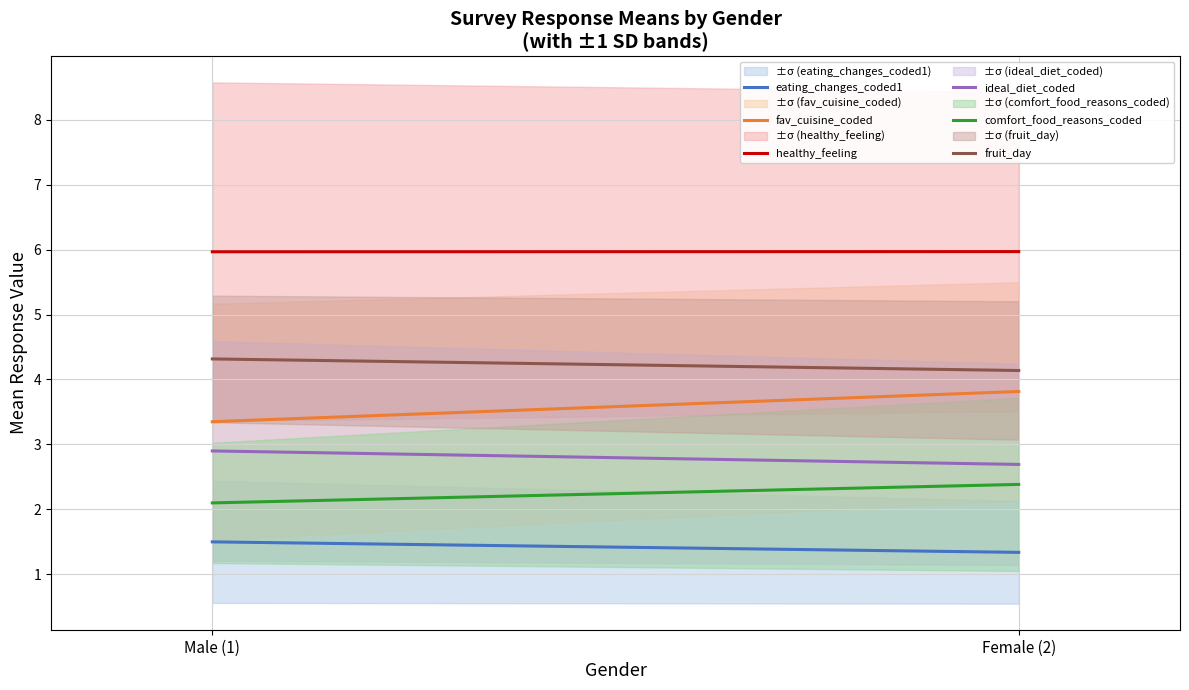

What value does the healthy_feeling series have at Female (2)?

6.0